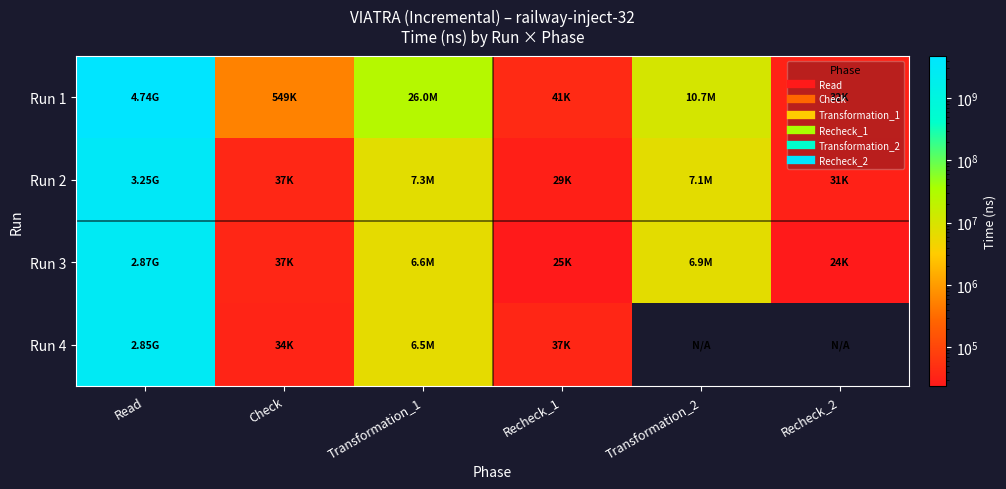

Between Transformation_1 and Check, which is larger?

Transformation_1